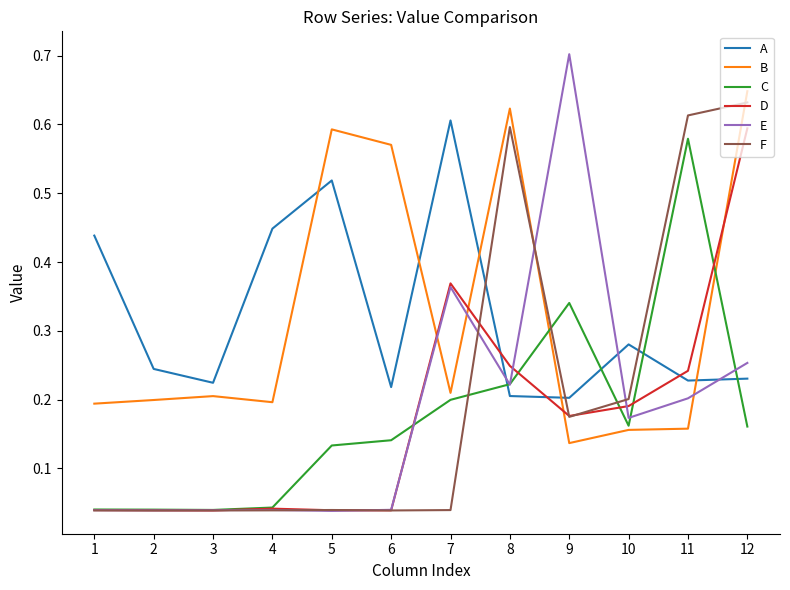

What are all the series names shown in the legend?

A, B, C, D, E, F